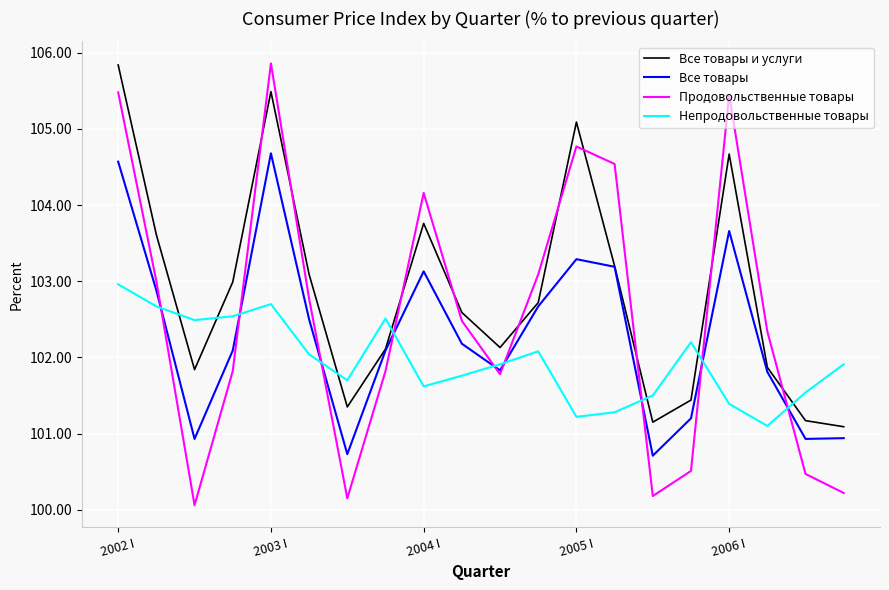

What is the difference between the maximum and second lowest values in the Все товары и услуги series?

4.7